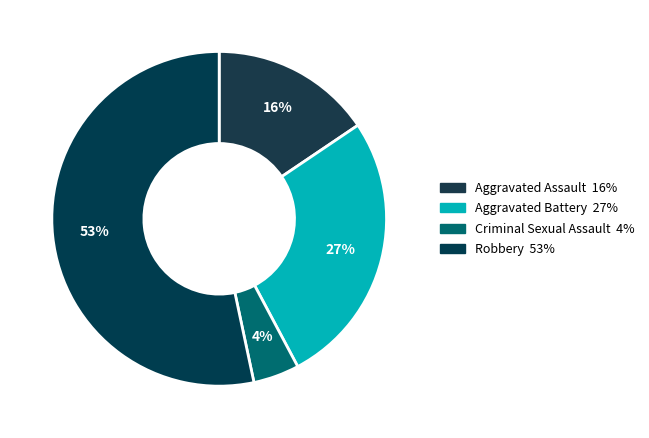

Is the sum of Aggravated Assault and Criminal Sexual Assault greater than half?

No